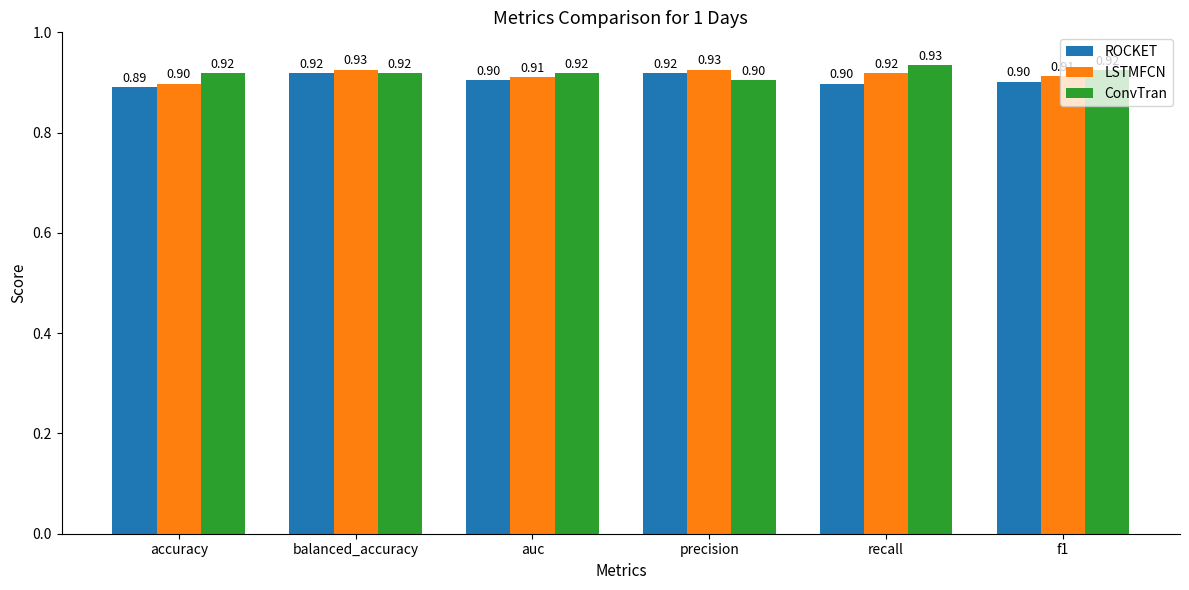

Reading left to right, what are all the values shown in this chart?

ROCKET: 0.9	0.9	0.9	0.9	0.9	0.9
LSTMFCN: 0.9	0.9	0.9	0.9	0.9	0.9
ConvTran: 0.9	0.9	0.9	0.9	0.9	0.9